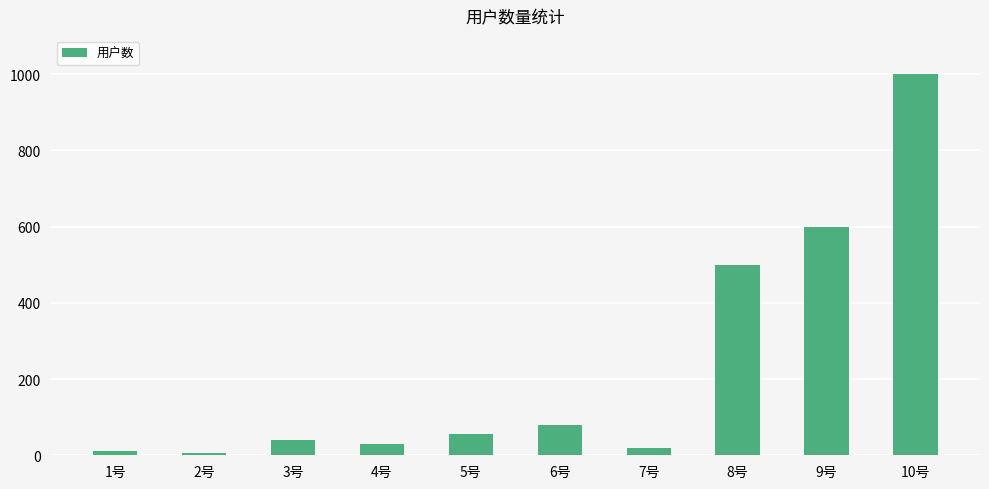

Which category has the highest value across all series?

10号